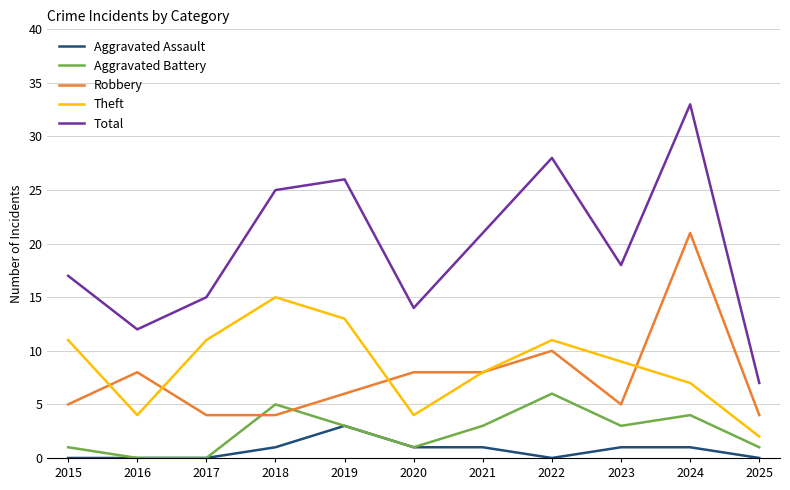

How many interior local peaks does the Total series have?

3